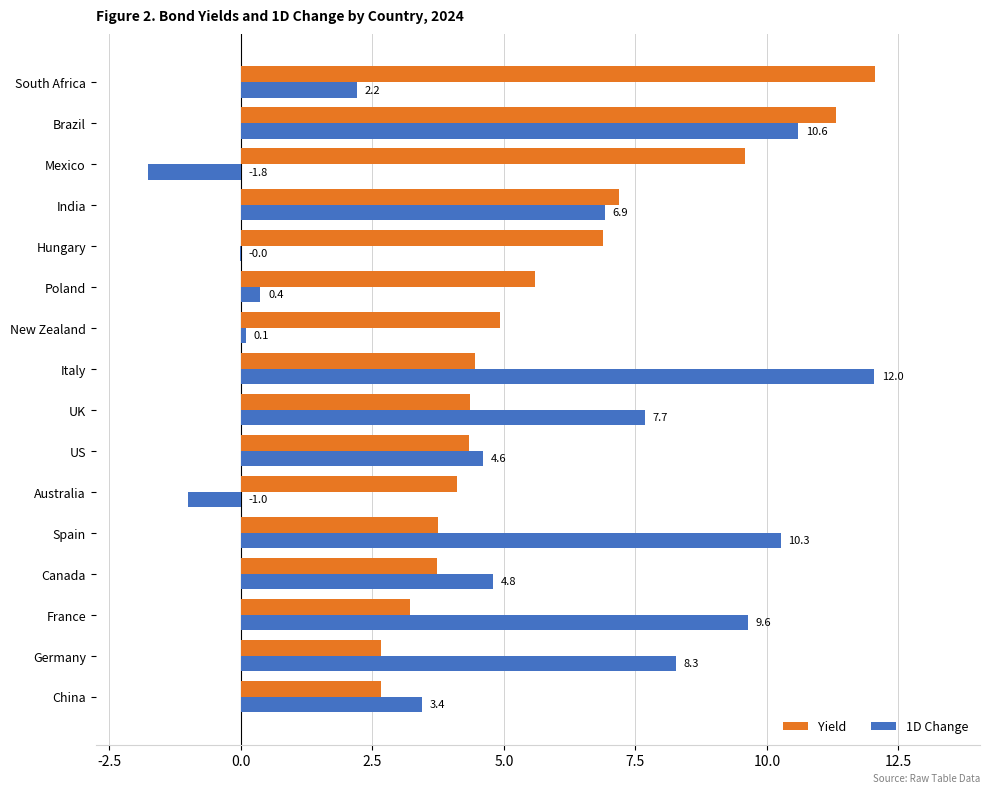

At which label is Yield closest to 7?

Hungary